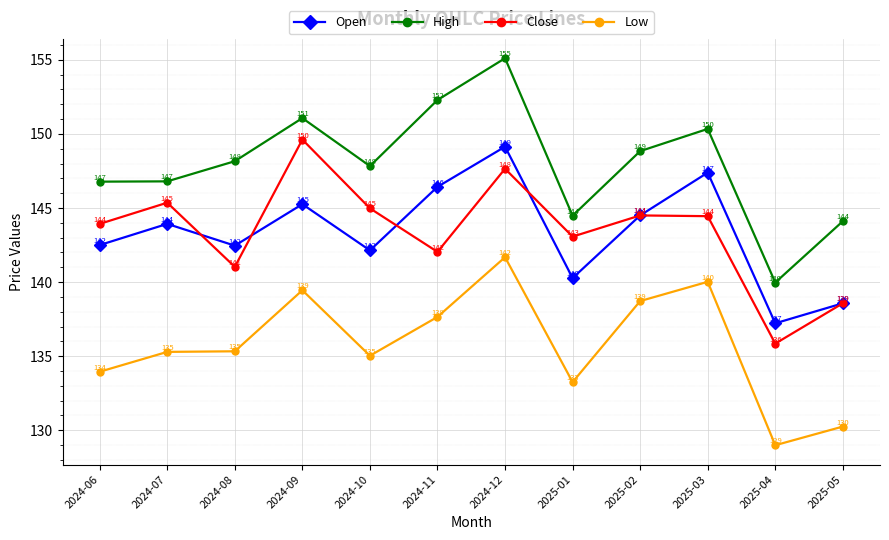

Which series has the largest range (max minus min)?

High